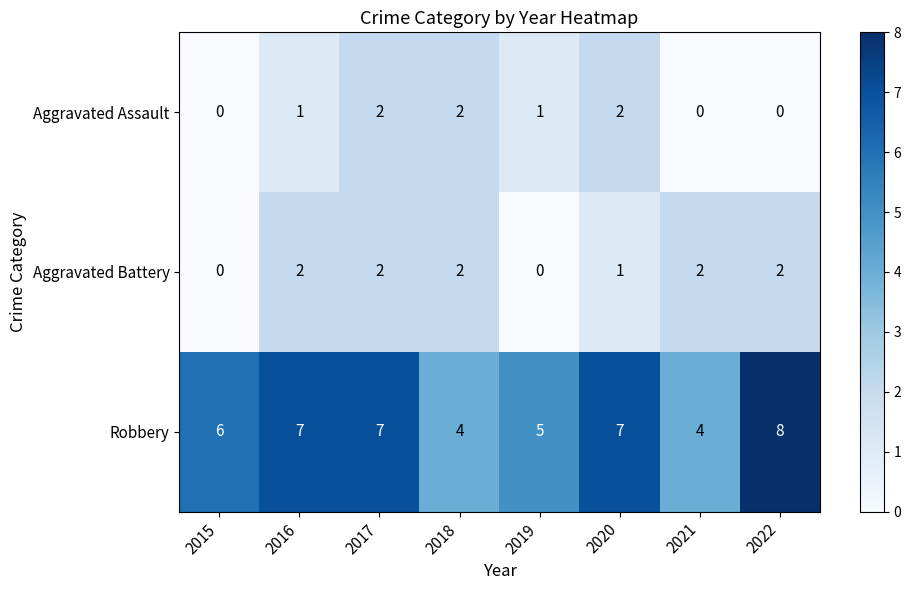

How many data points does each series have?

8